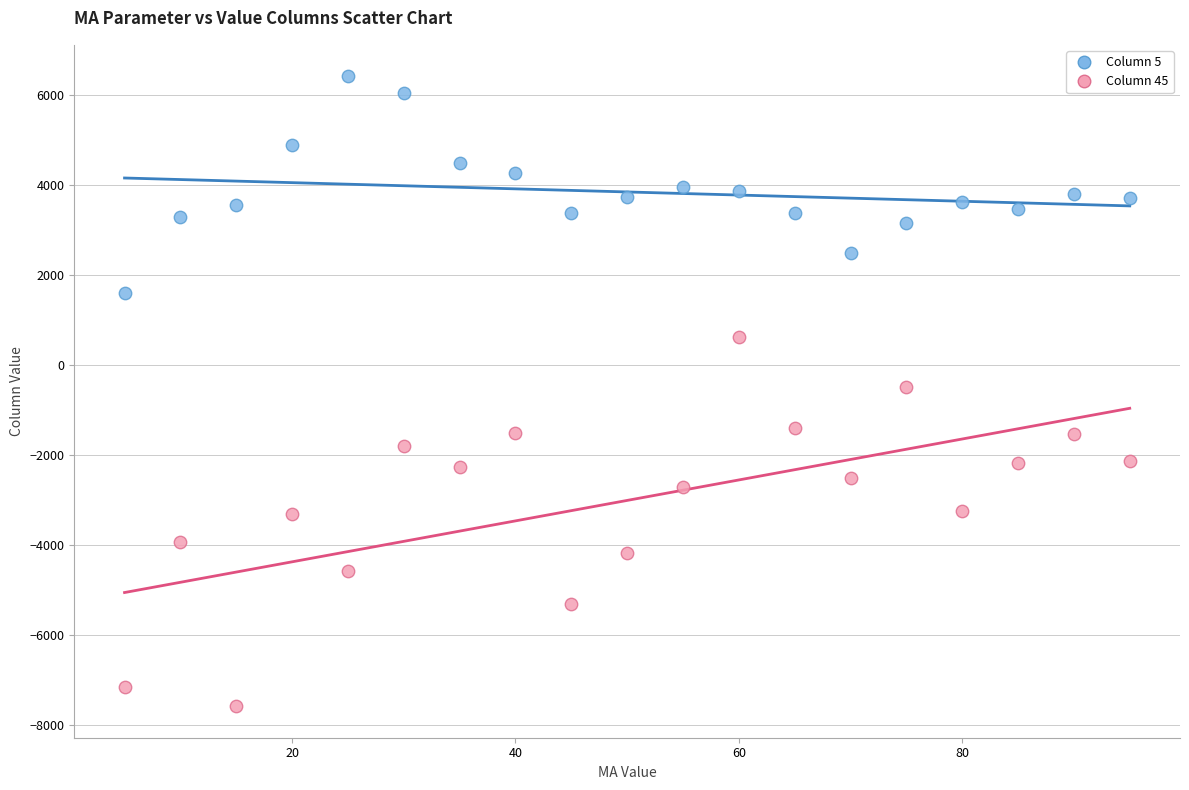

What are all the series names shown in the legend?

Column 5, Column 45